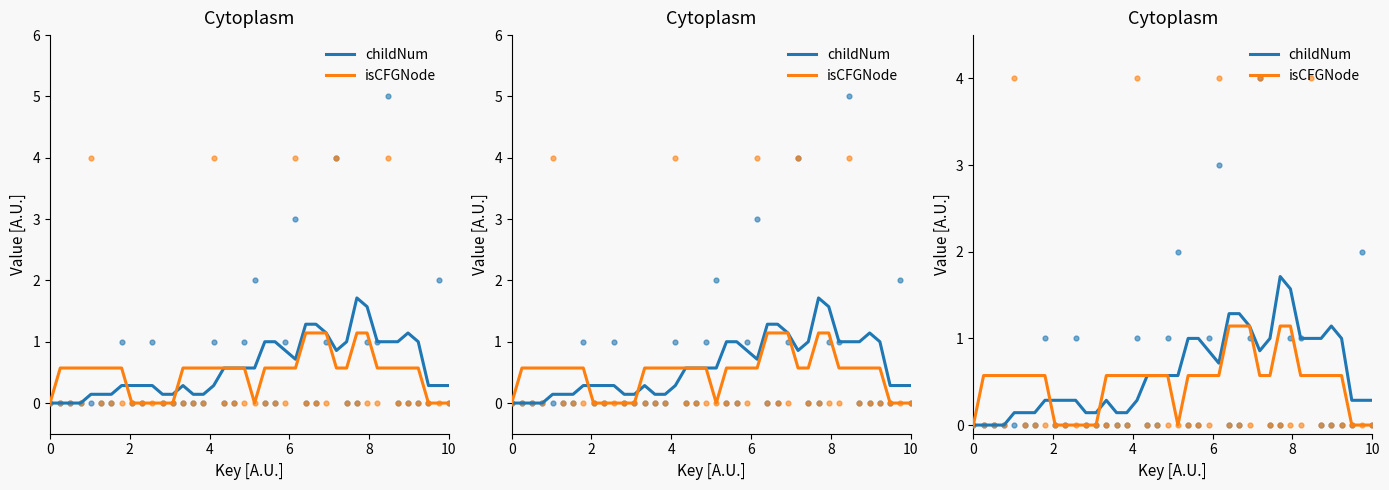

What are all the series names shown in the legend?

childNum, isCFGNode